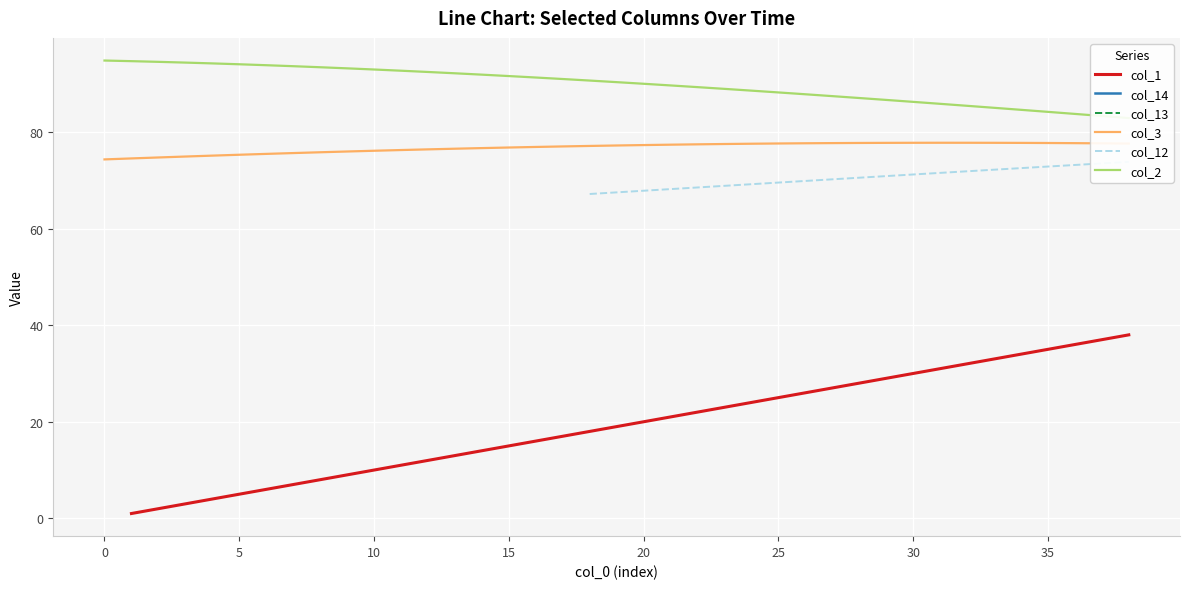

Which series has the largest range (max minus min)?

col_2